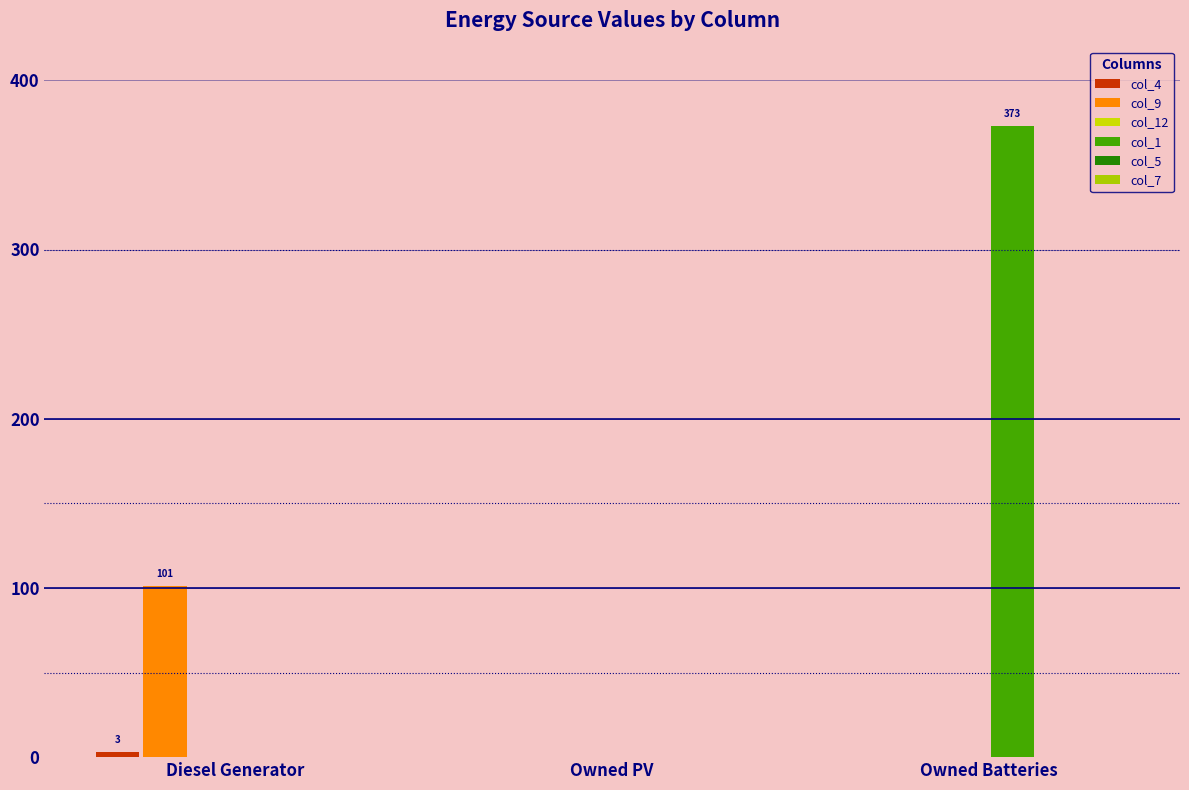

Reading left to right, list all the values displayed in this chart.

col_4: 3	0	0
col_9: 101	0	0
col_12: 0	0	0
col_1: 0	0	373
col_5: 0	0	0
col_7: 0	0	0